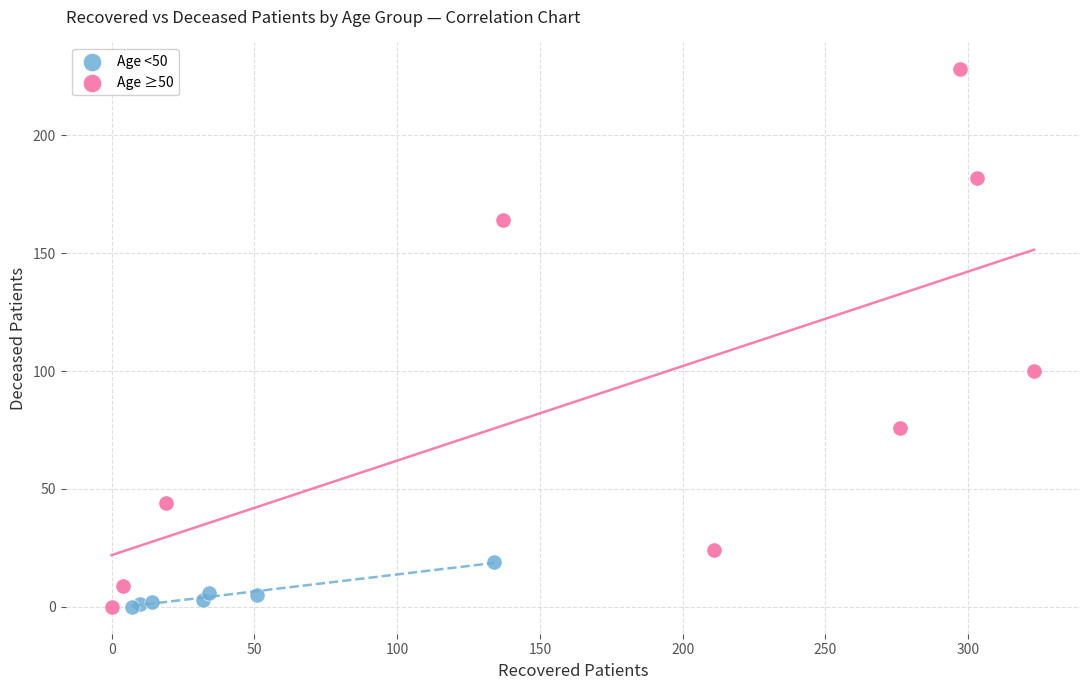

Which series contains the highest Y value?

Age ≥50